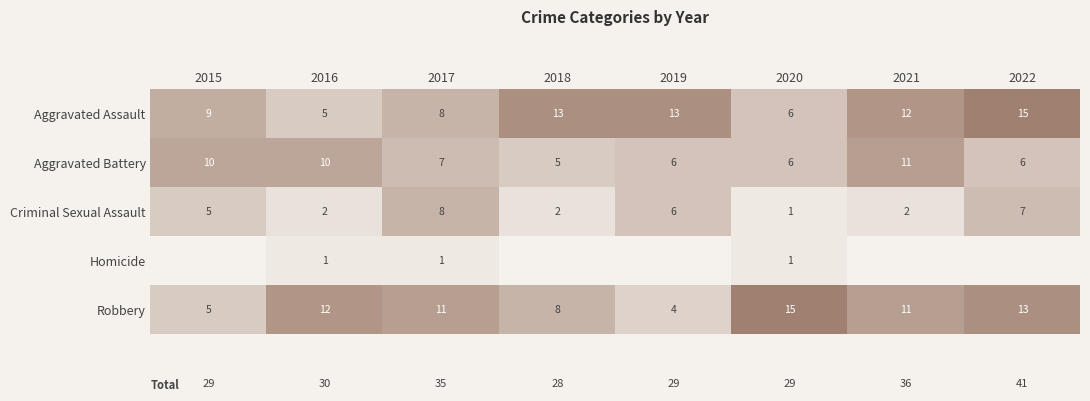

Where does the Robbery series first go above 11?

2016